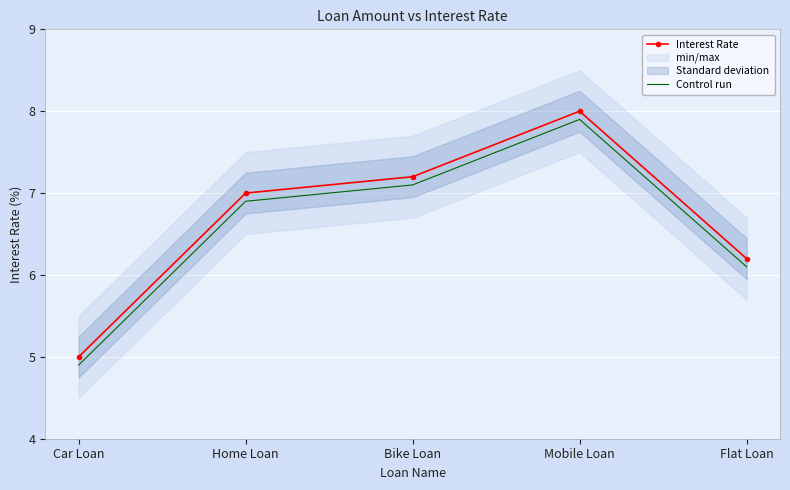

What is the approximate value of Interest Rate at Bike Loan?

7.2